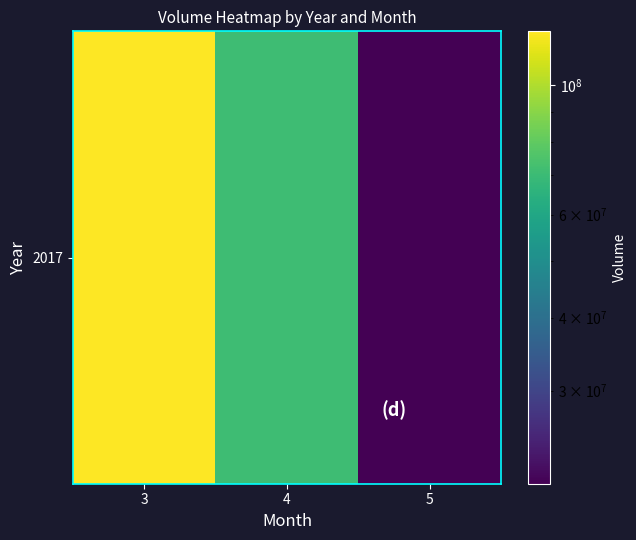

Rank the categories by value from lowest to highest.

5, 4, 3